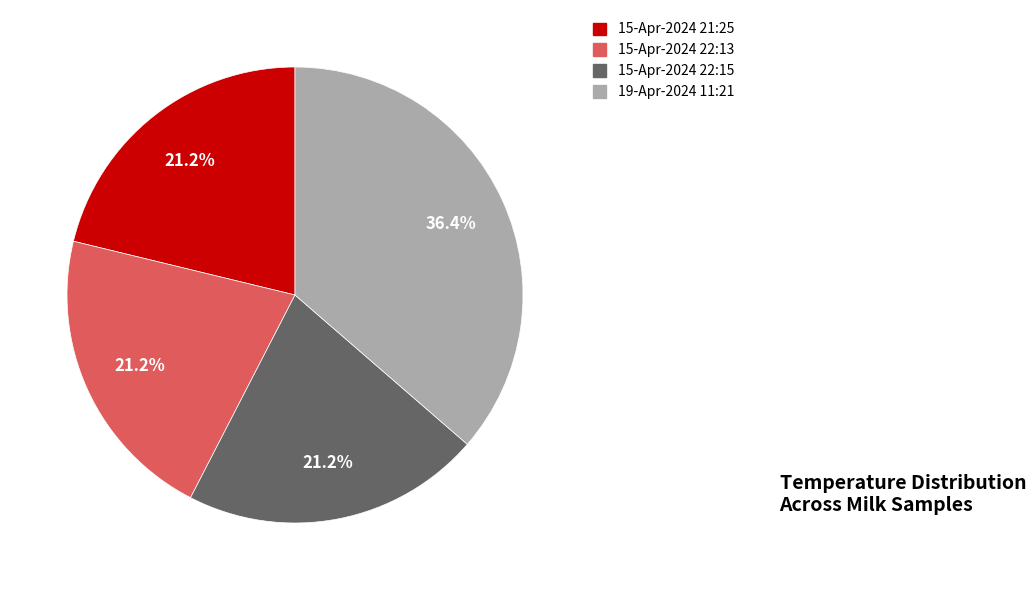

What is the total percentage of 15-Apr-2024 21:25 and 15-Apr-2024 22:15?

42.4%